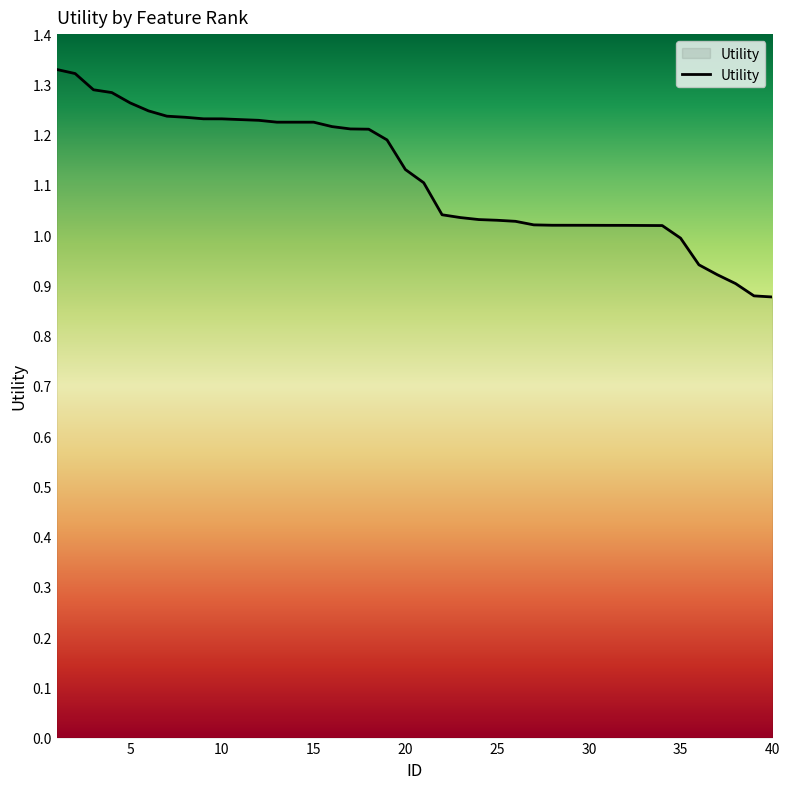

Is this an area chart (filled region under the line)?

No